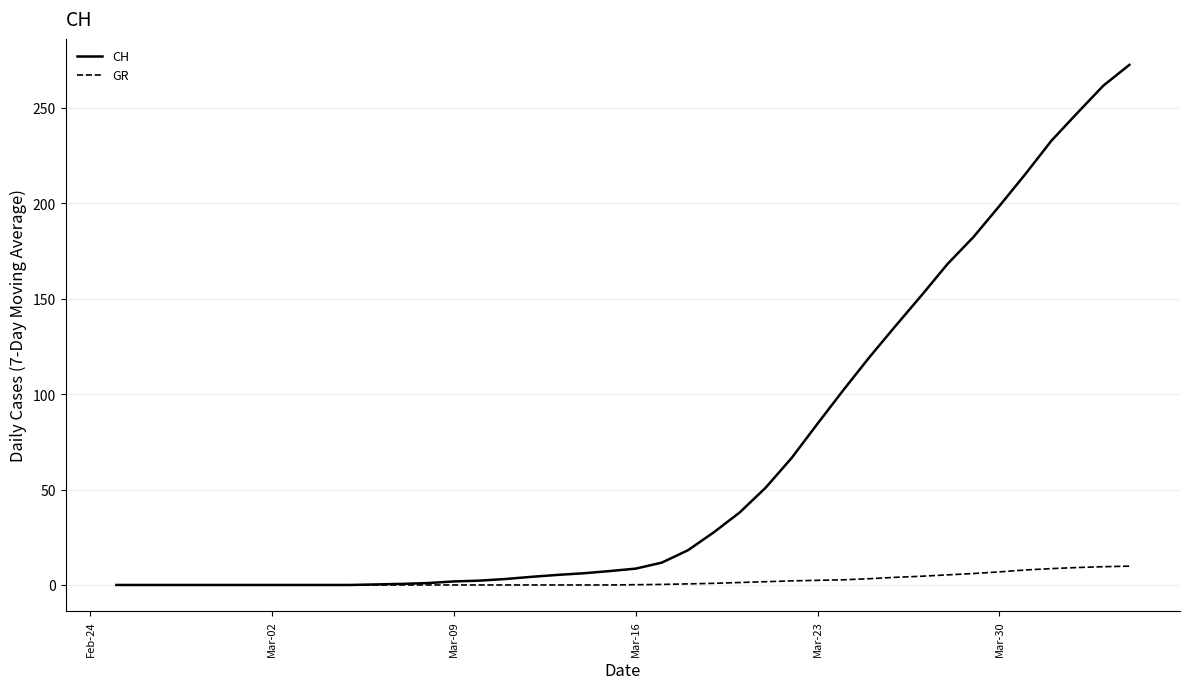

How many values in the CH series are below 8?

20